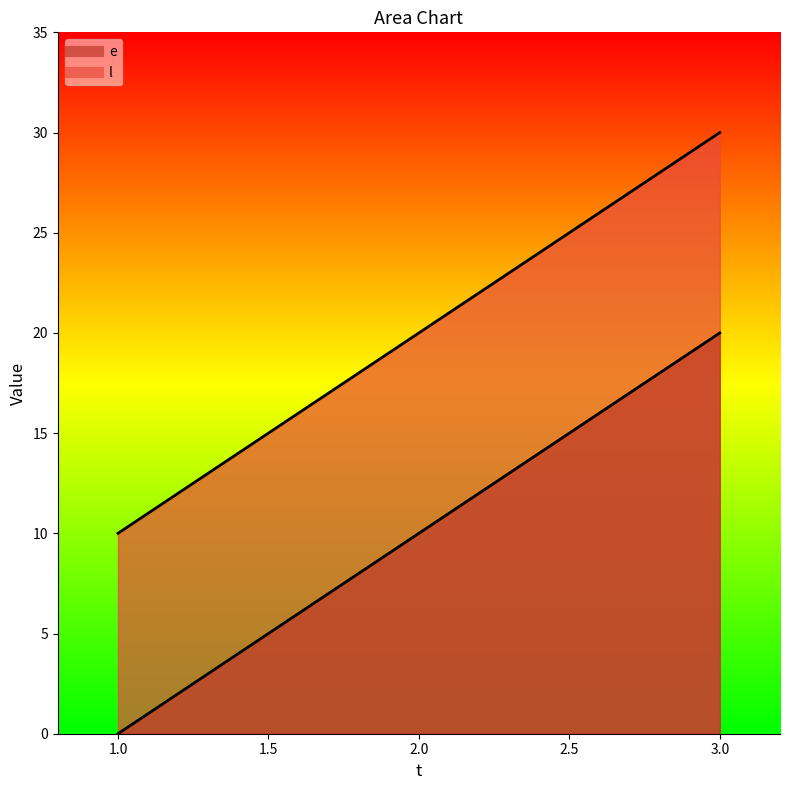

Read the e value at 3.

20